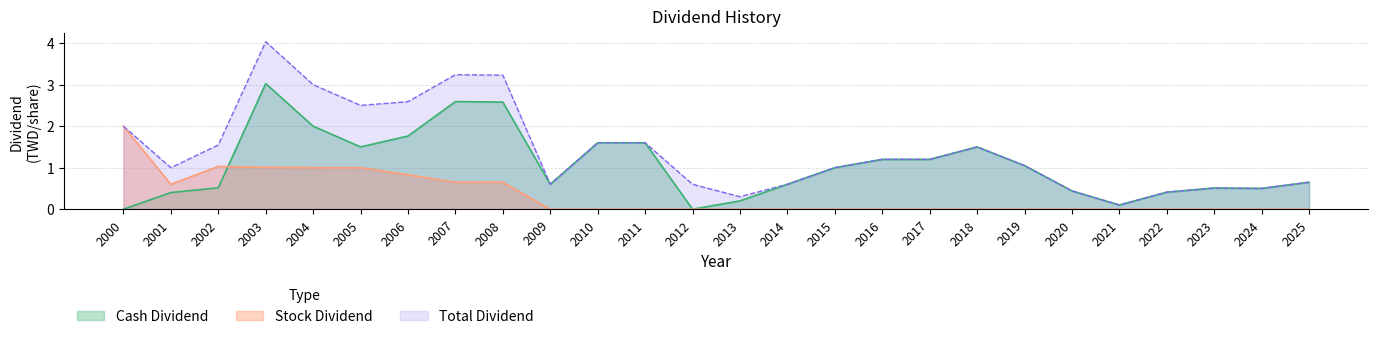

How many series are shown in this chart?

3